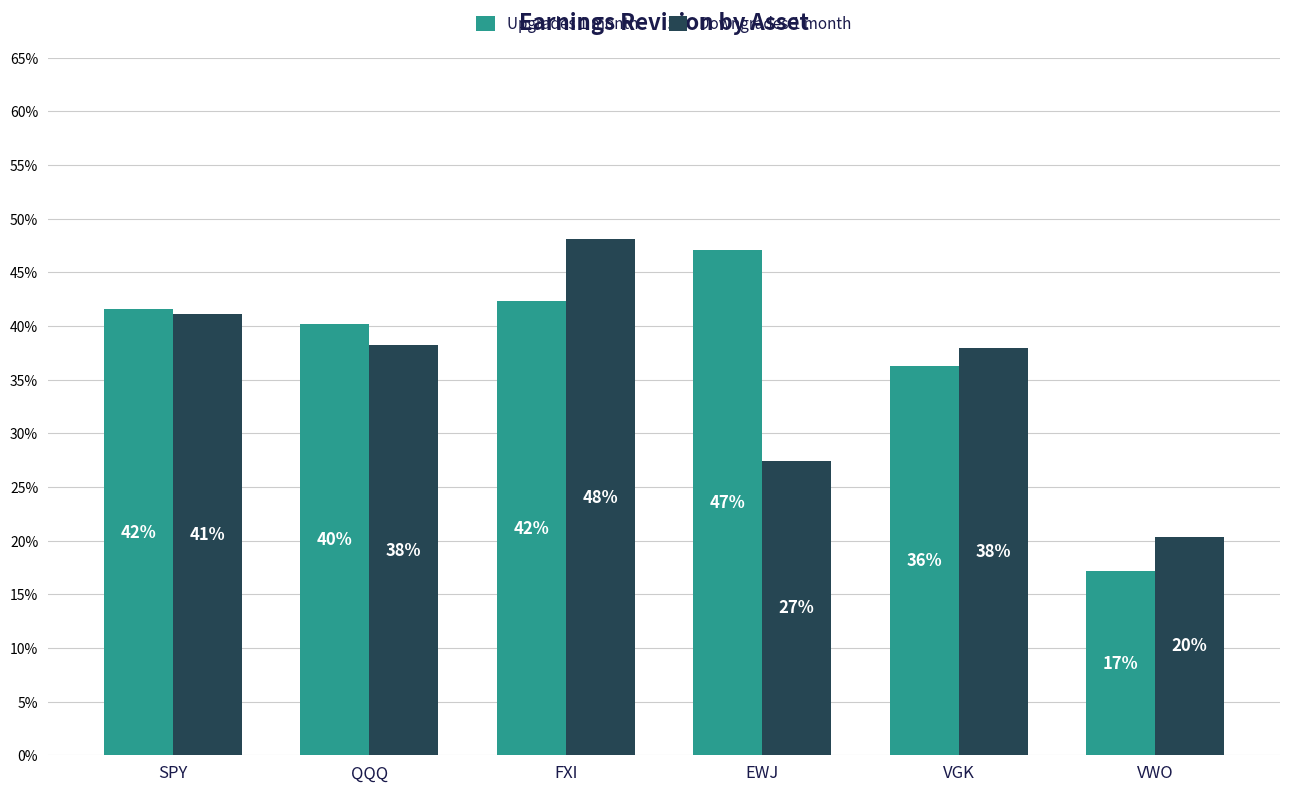

Reading left to right, list all the values displayed in this chart.

Upgrades 1 month: 0.4	0.4	0.4	0.5	0.4	0.2
Downgrades 1 month: 0.4	0.4	0.5	0.3	0.4	0.2